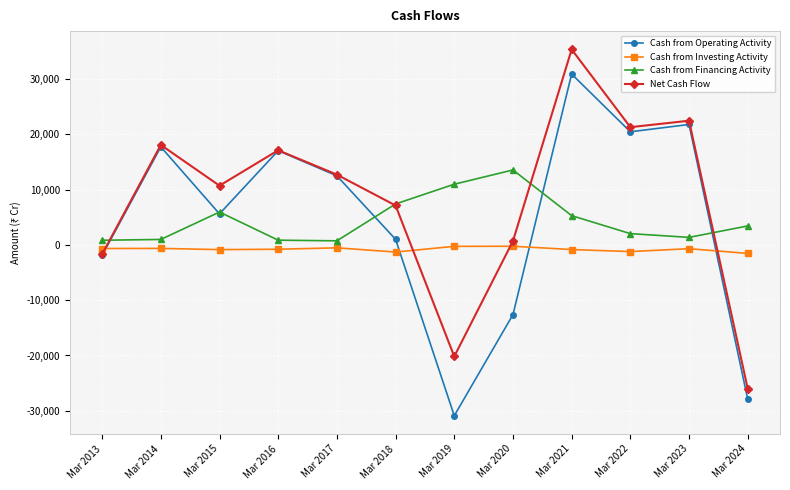

At which category does Cash from Financing Activity reach its first local peak?

Mar 2015